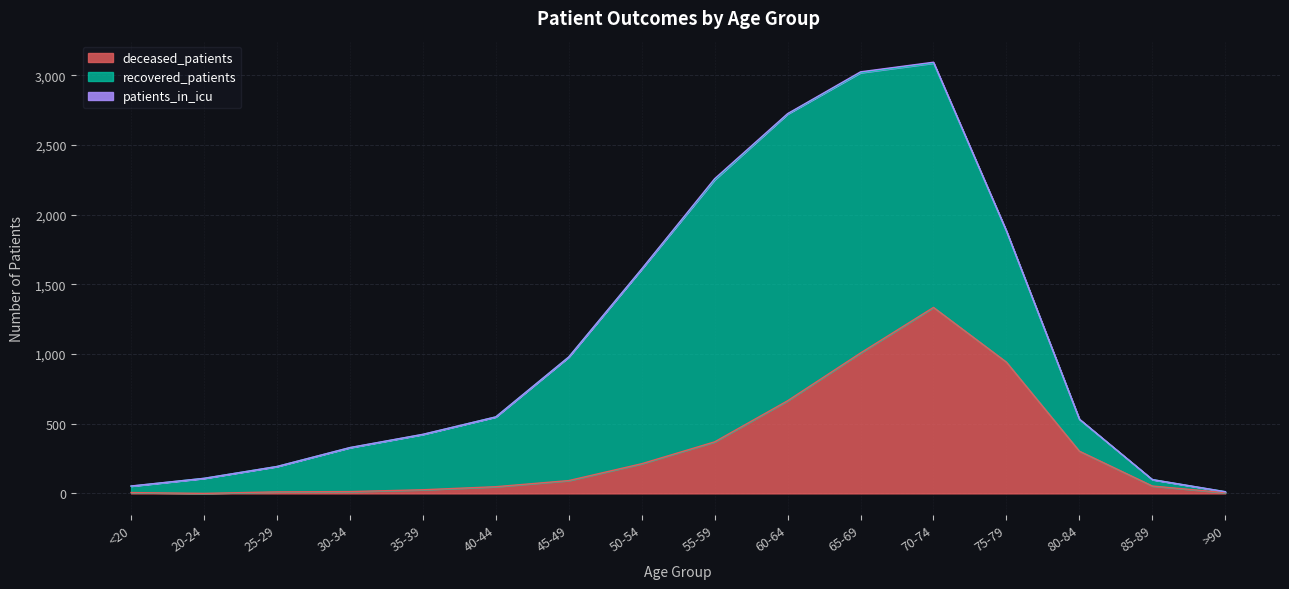

Which category has the highest value in the deceased_patients series?

70-74